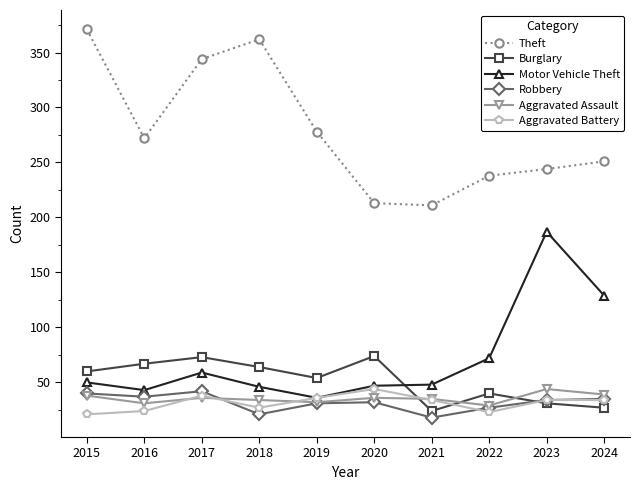

True or false: Aggravated Assault has a value of 44 at 2023.

True